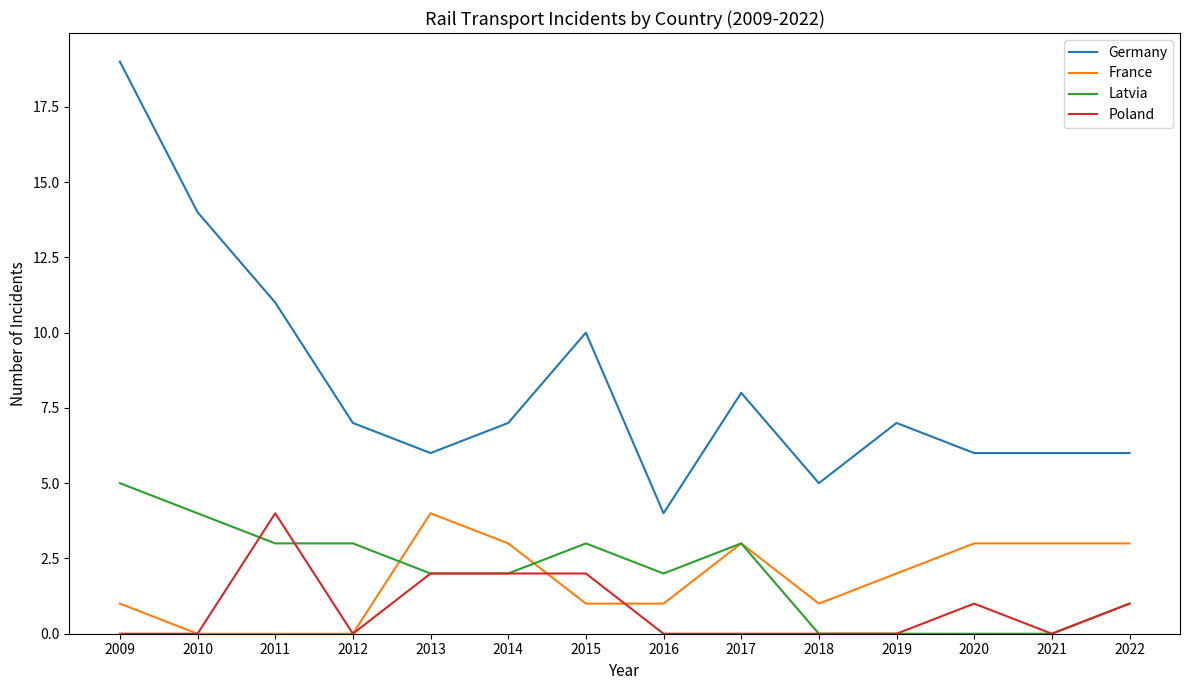

True or false: Latvia and Germany intersect in this chart.

False